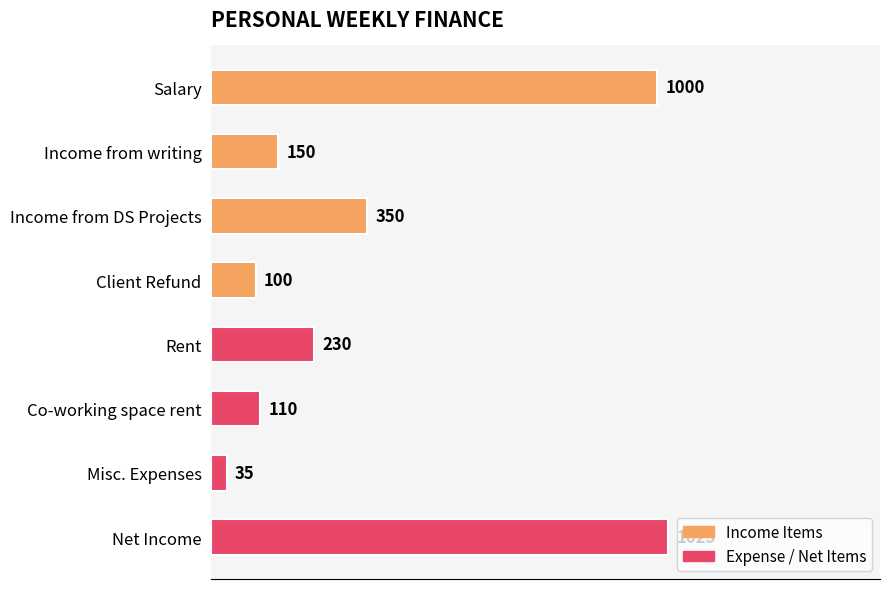

The value at Co-working space rent is 65. True or false?

False